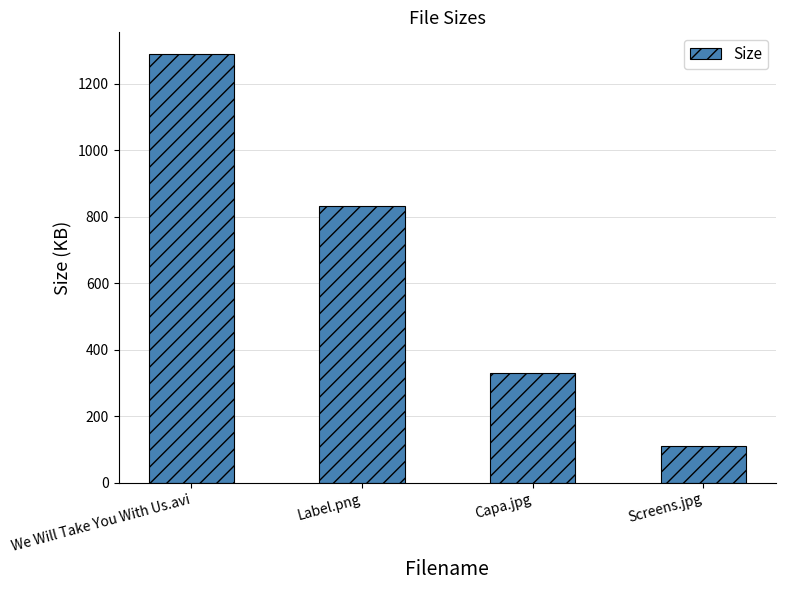

The value at Capa.jpg is 329.3. True or false?

True